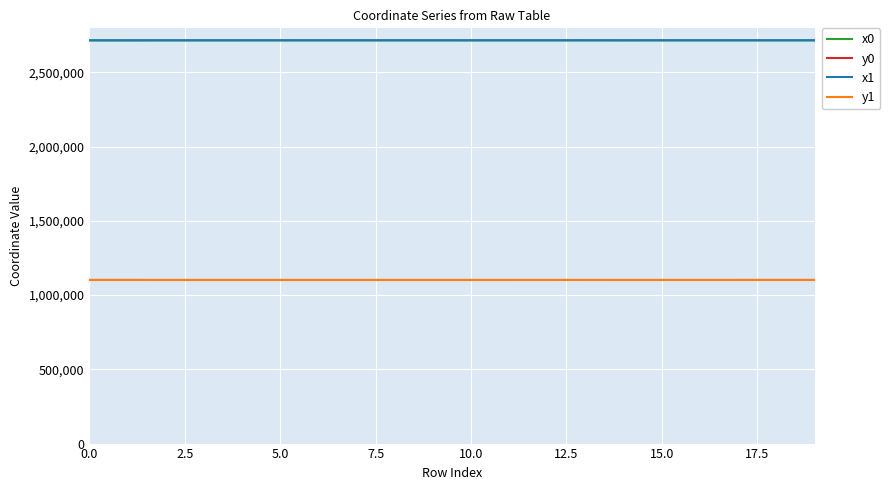

What is the lowest value of the y0 series?

1102094.5